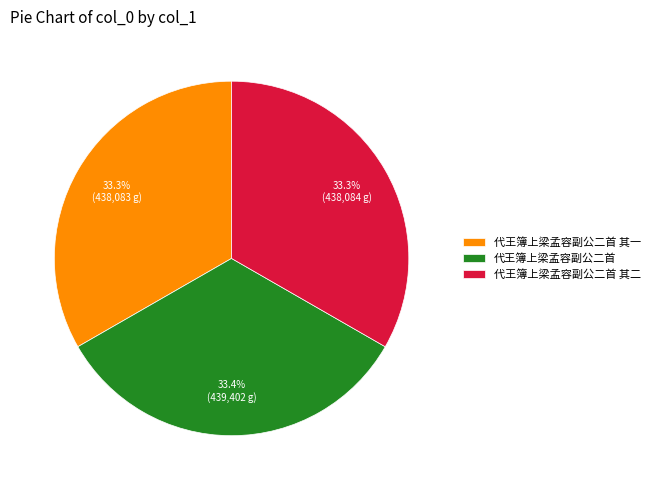

Does any single category account for the majority?

No